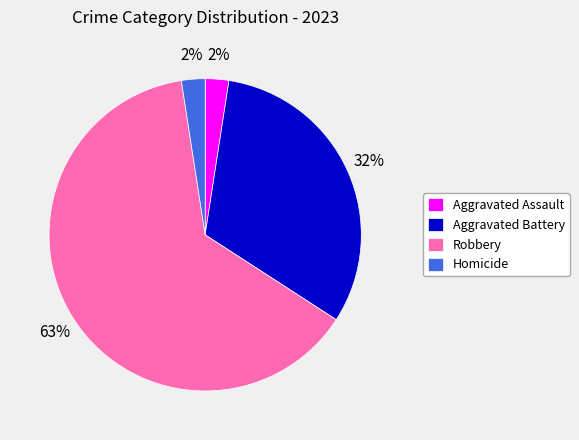

Between Robbery and Homicide, which is larger?

Robbery